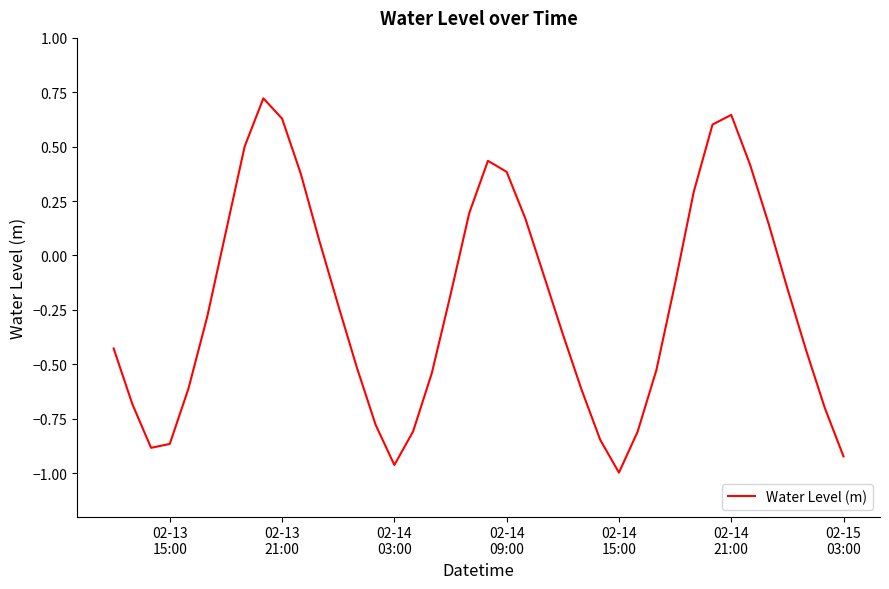

What is the difference between the maximum and minimum values?

1.7